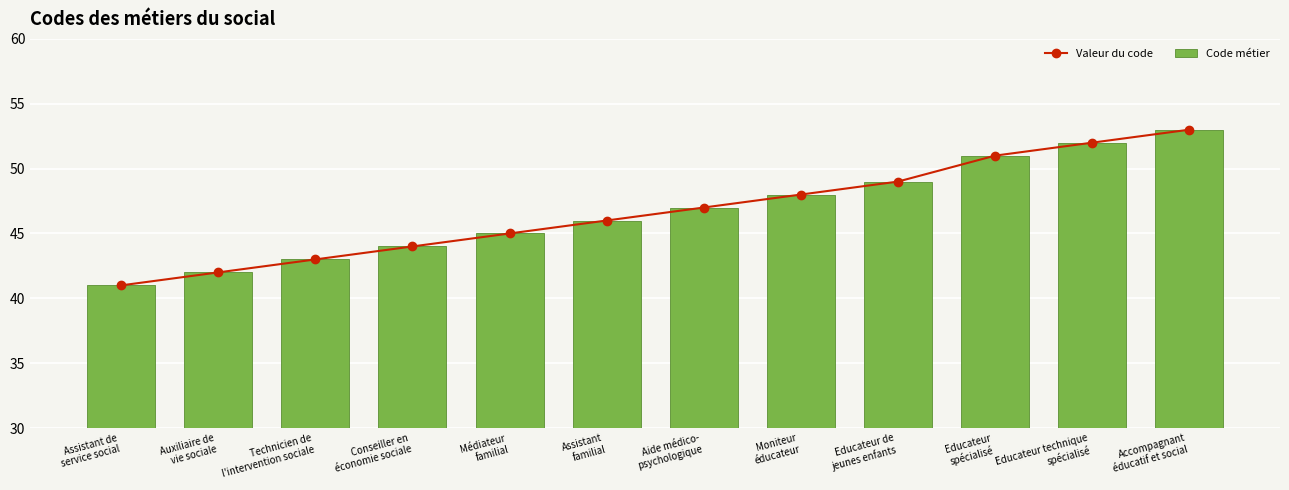

Rank the categories by Code métier value from lowest to highest.

Assistant de
service social, Auxiliaire de
vie sociale, Technicien de
l'intervention sociale, Conseiller en
économie sociale, Médiateur
familial, Assistant
familial, Aide médico-
psychologique, Moniteur
éducateur, Educateur de
jeunes enfants, Educateur
spécialisé, Educateur technique
spécialisé, Accompagnant
éducatif et social